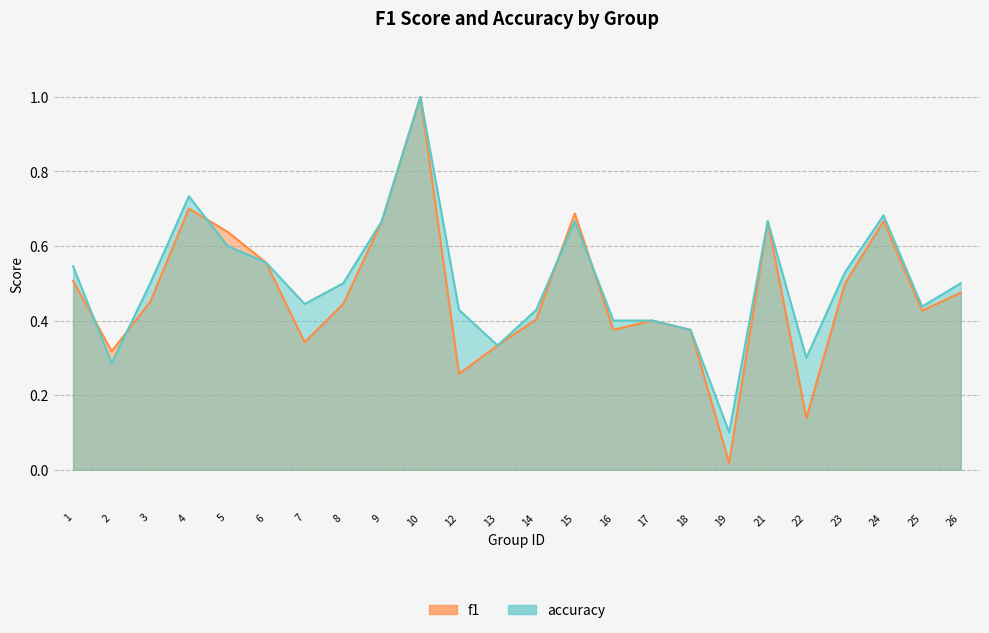

At which category does the chart reach its minimum across all series?

19